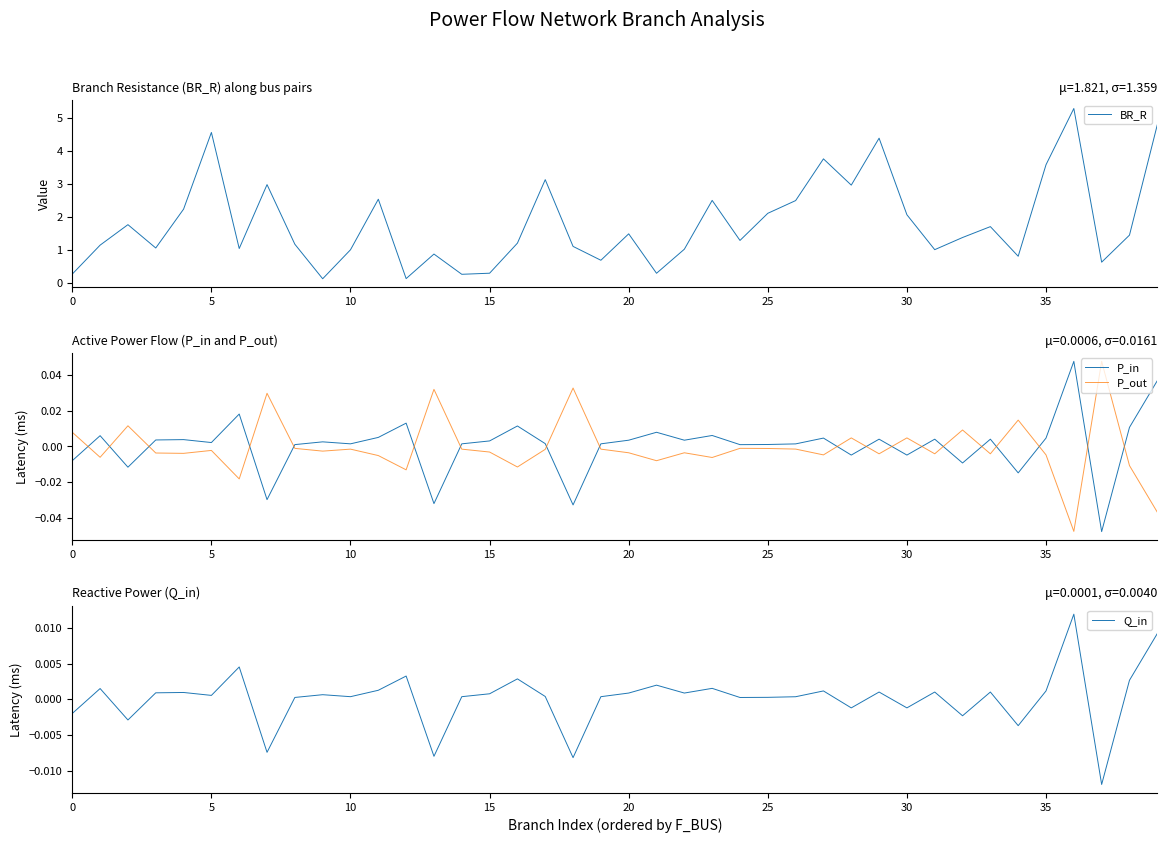

How many values in the P_out series exceed 0?

10